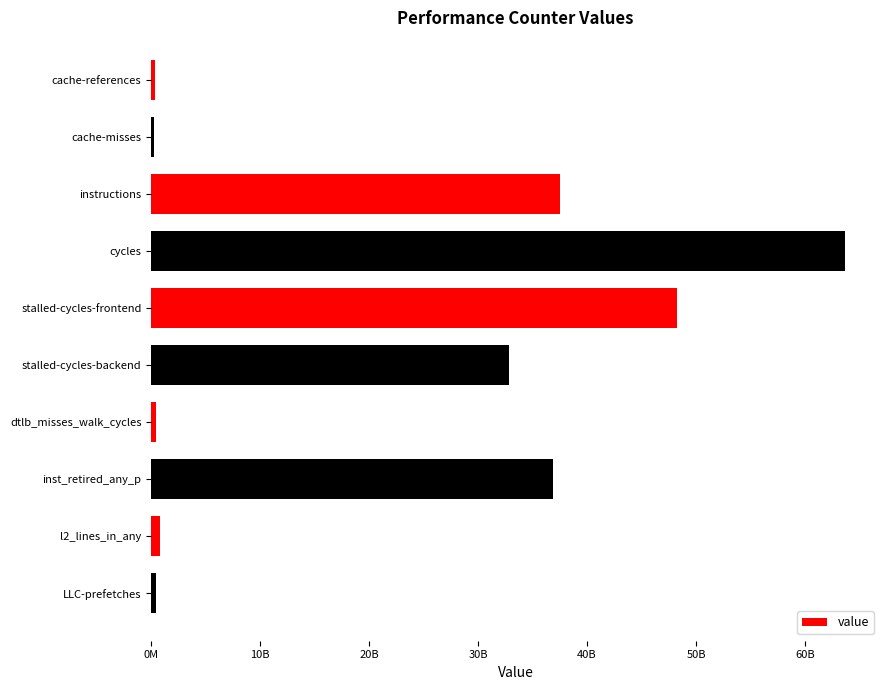

How many data points are less than 32853451961?

5